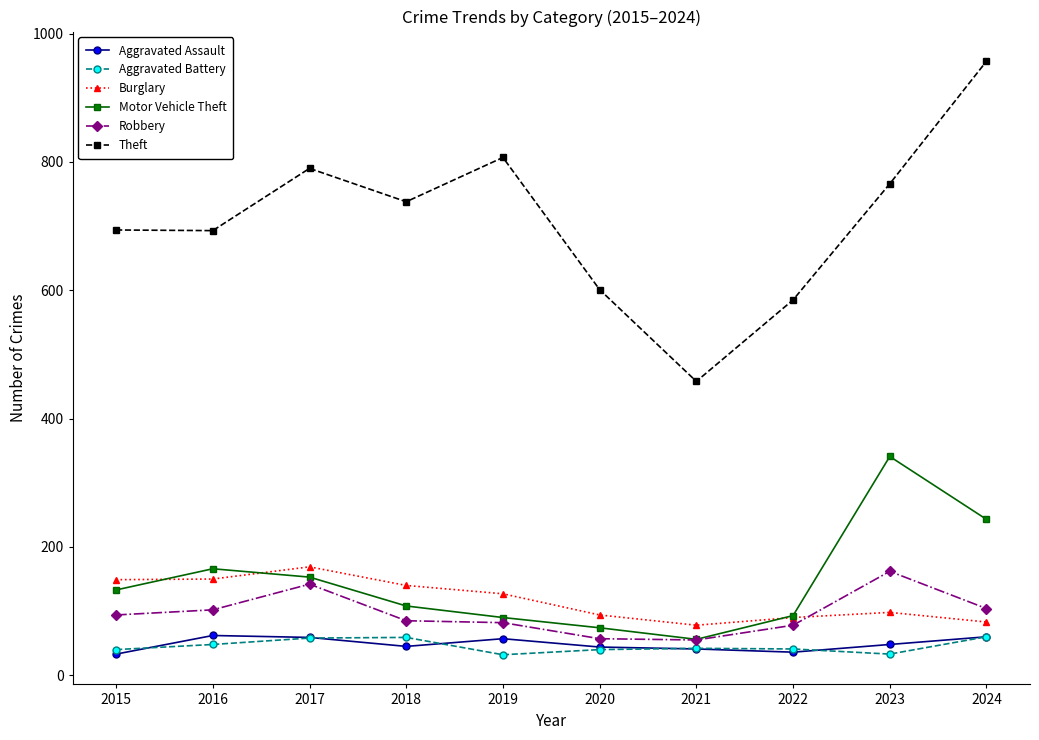

How many data points in Theft are less than 738?

5